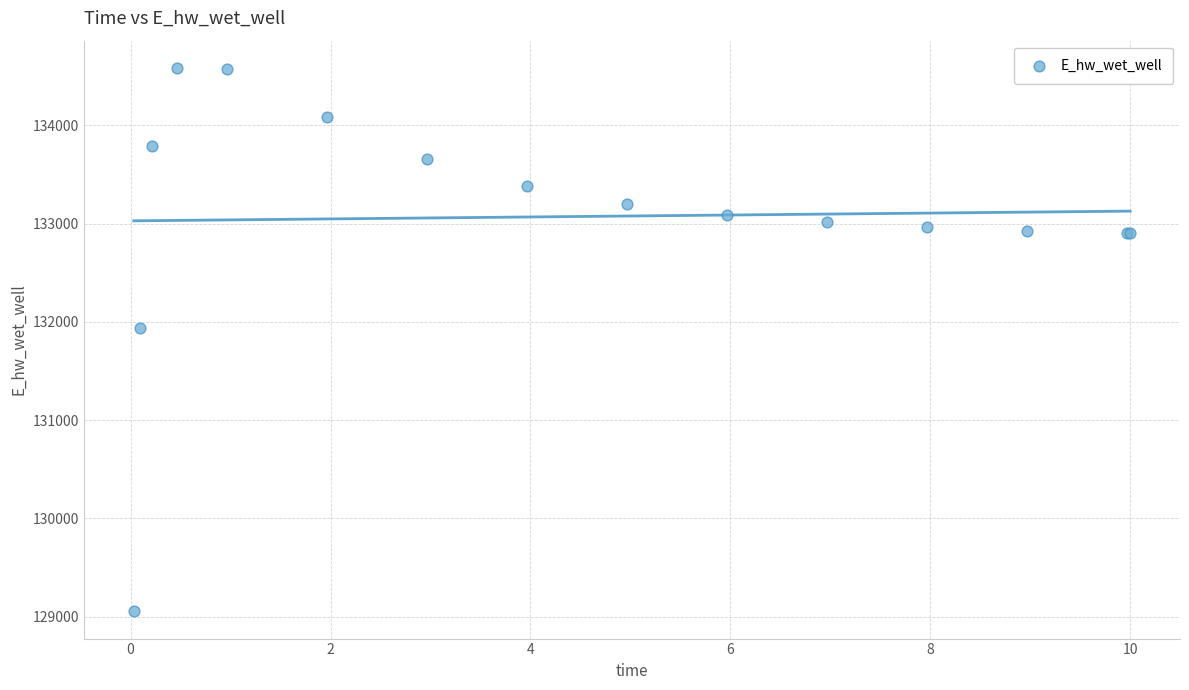

What Y value in the scatter plot is closest to 131819?

131939.5